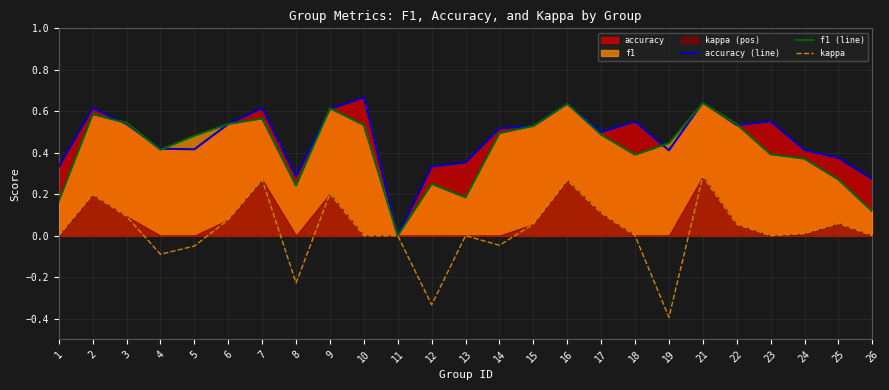

True or false: kappa has more than 1 points higher than both neighbors.

True